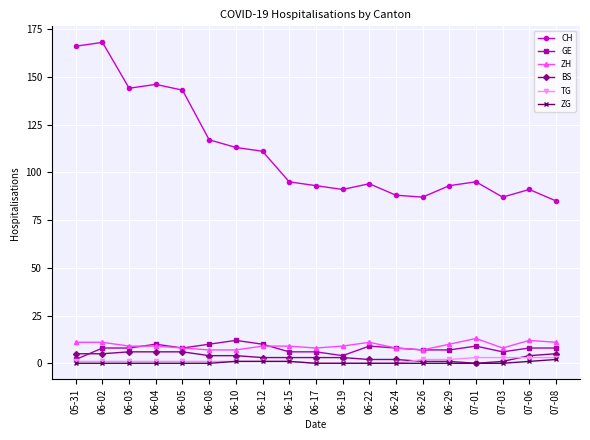

What is the label of the 8th point from the left?

06-12